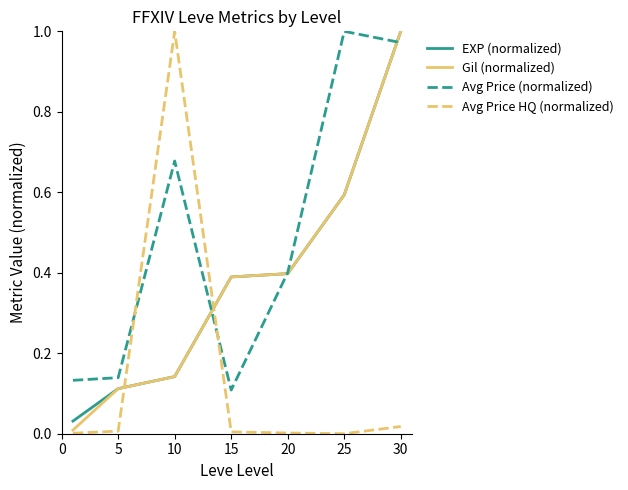

After their last crossing, which series has the higher values: Avg Price HQ (normalized) or EXP (normalized)?

EXP (normalized)